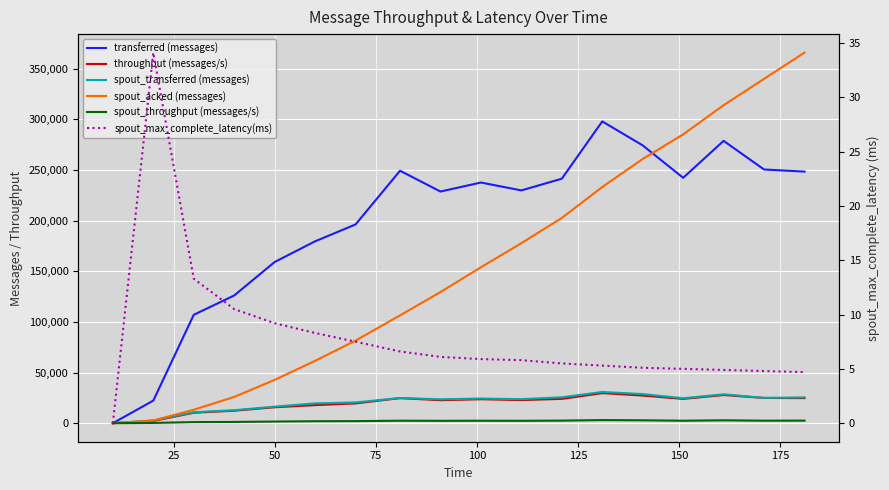

How many interior local valleys does the transferred (messages) series have?

3